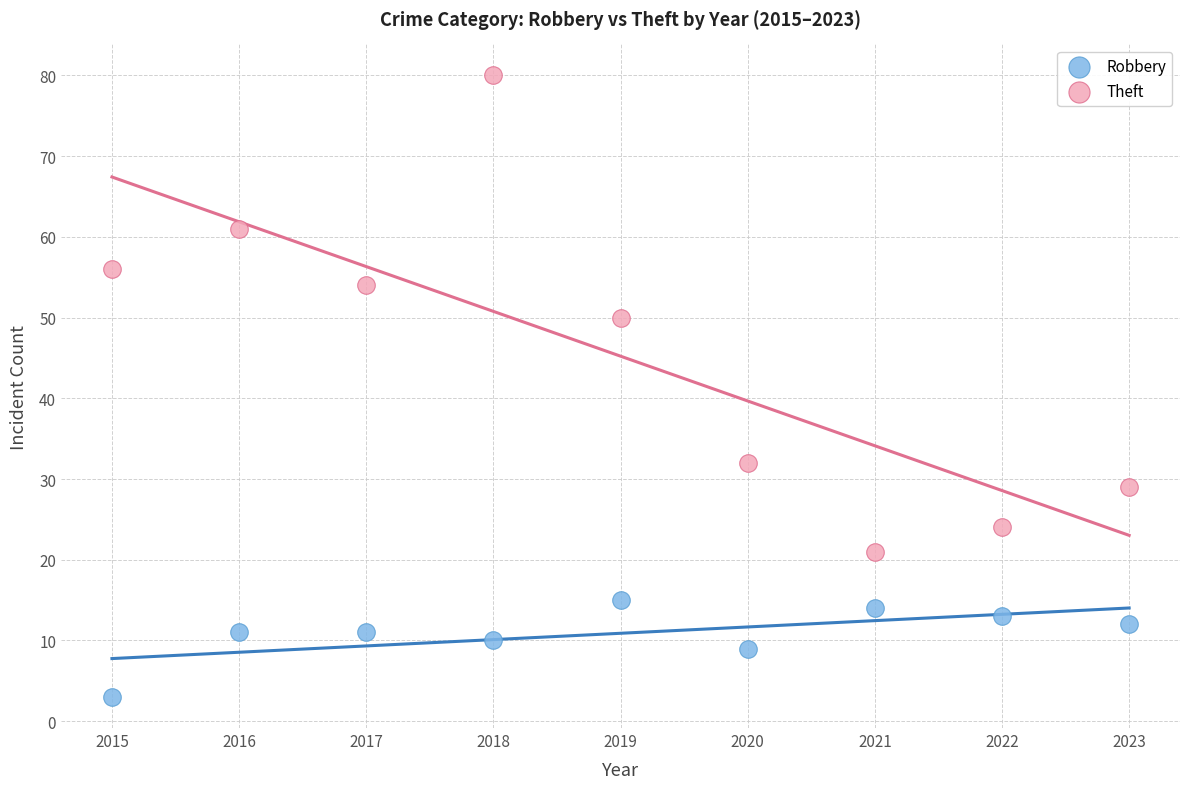

Which series has the widest spread of Y values?

Theft